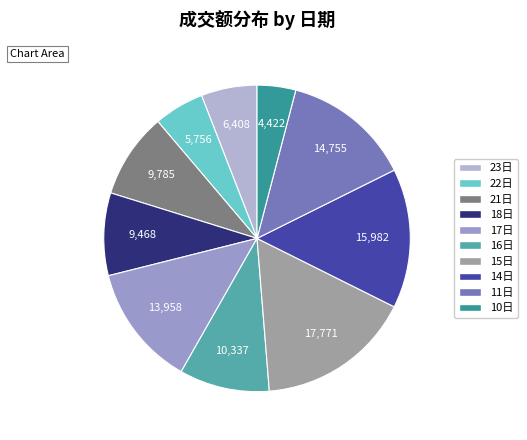

How many segments does this pie chart have?

10